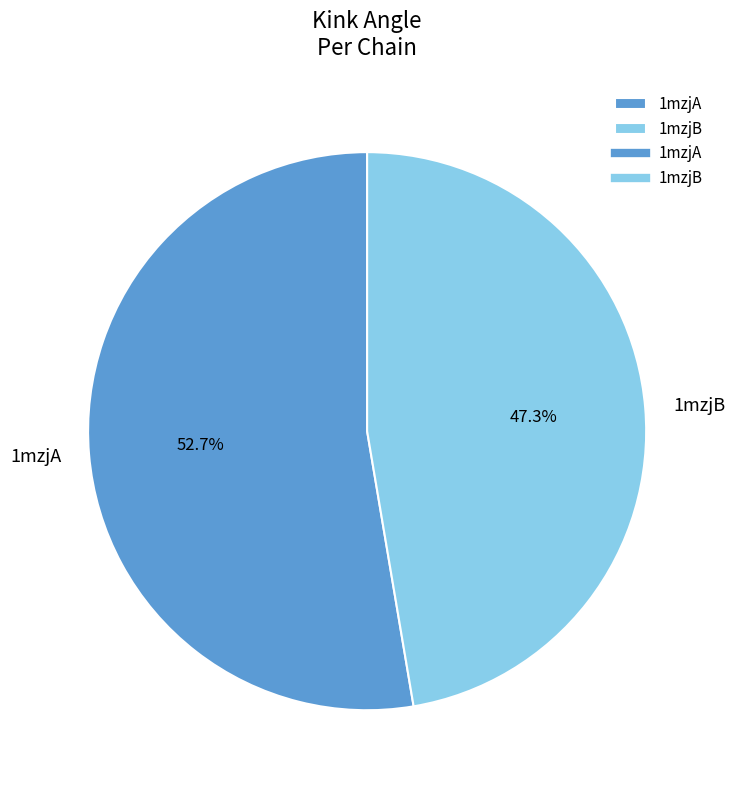

What is the largest slice in the pie chart?

1mzjA